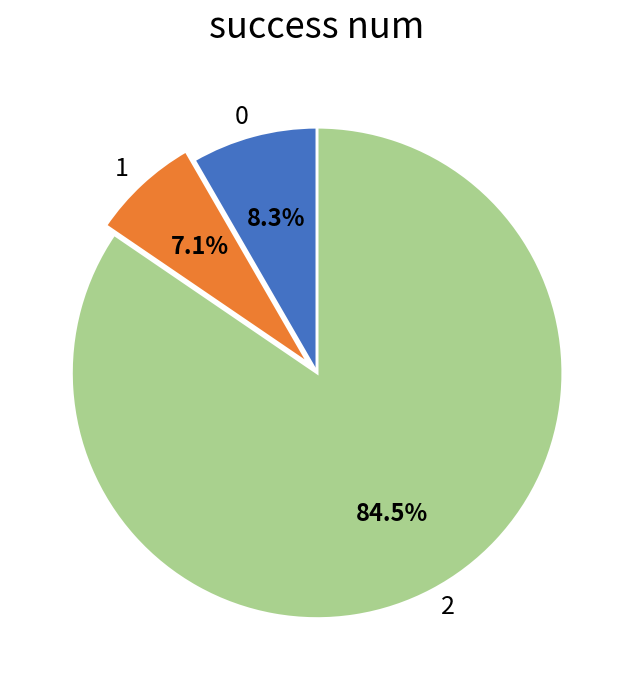

Count the number of slices in the pie.

3